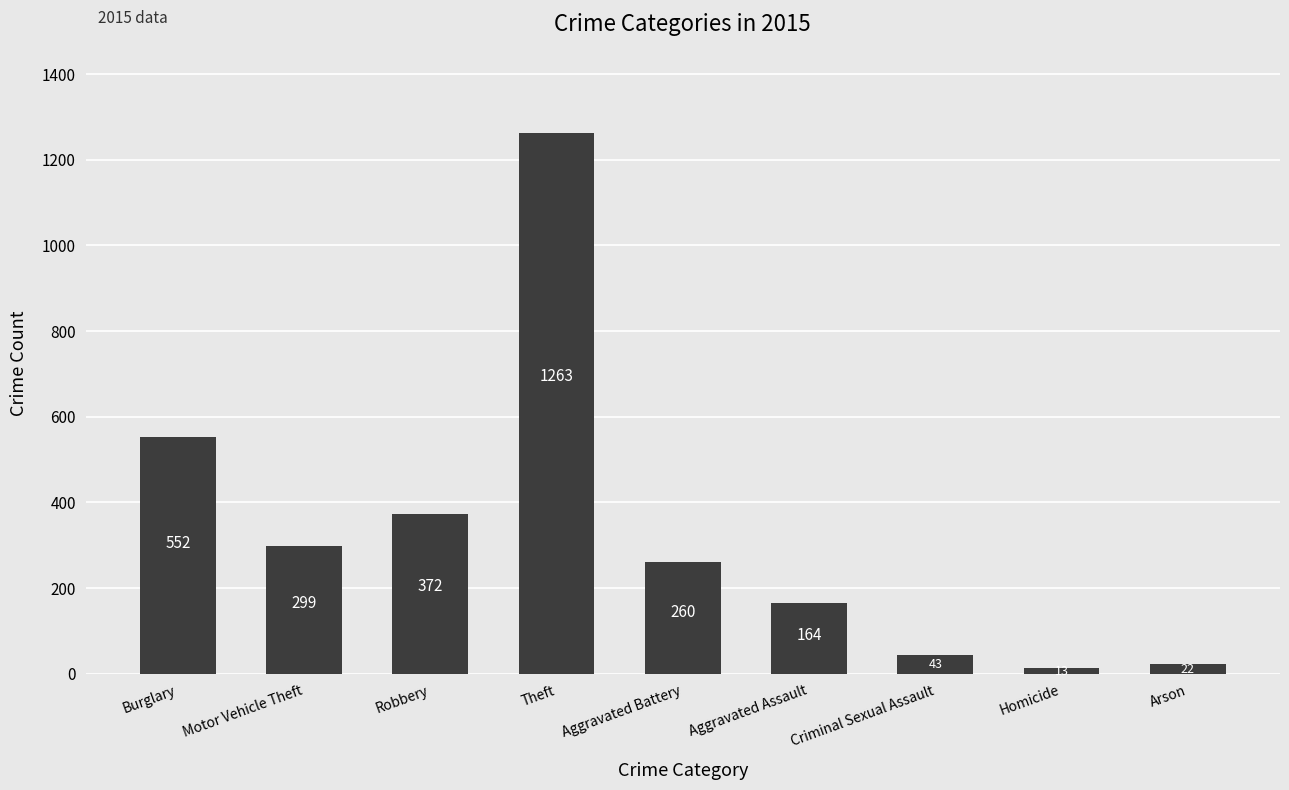

Rank the categories by value from highest to lowest.

Theft, Burglary, Robbery, Motor Vehicle Theft, Aggravated Battery, Aggravated Assault, Criminal Sexual Assault, Arson, Homicide